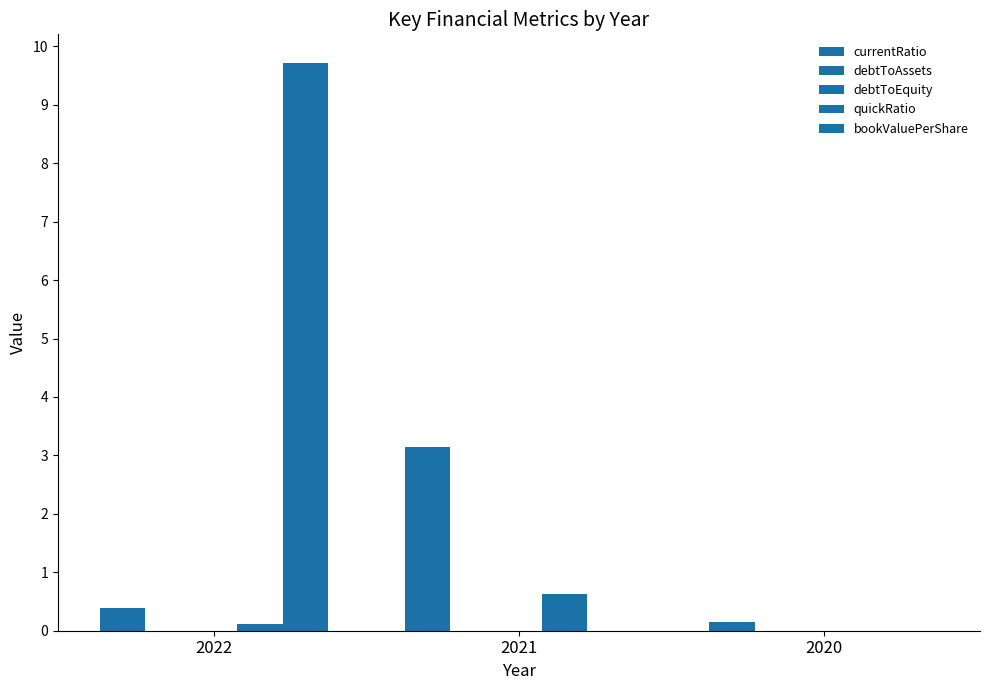

Is the value of currentRatio at 2020 greater than the value of debtToEquity at 2020?

Yes